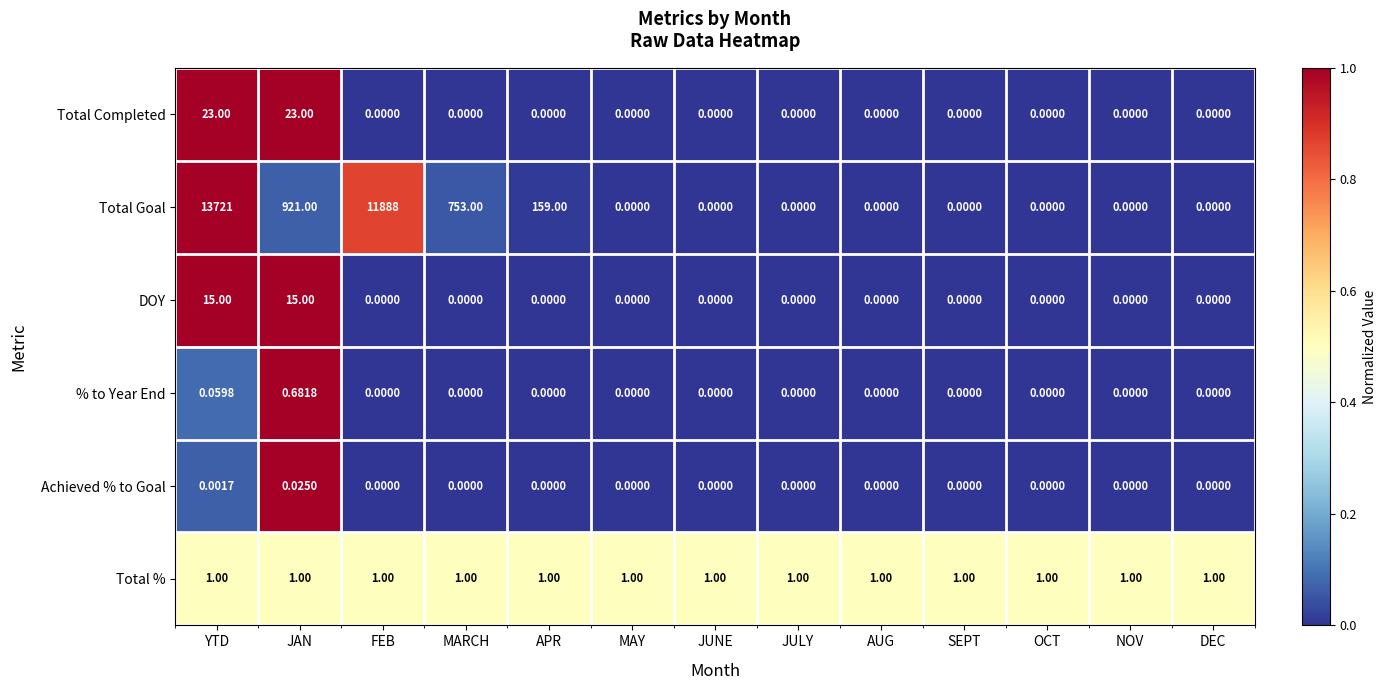

Which label corresponds to the largest value in the chart?

YTD